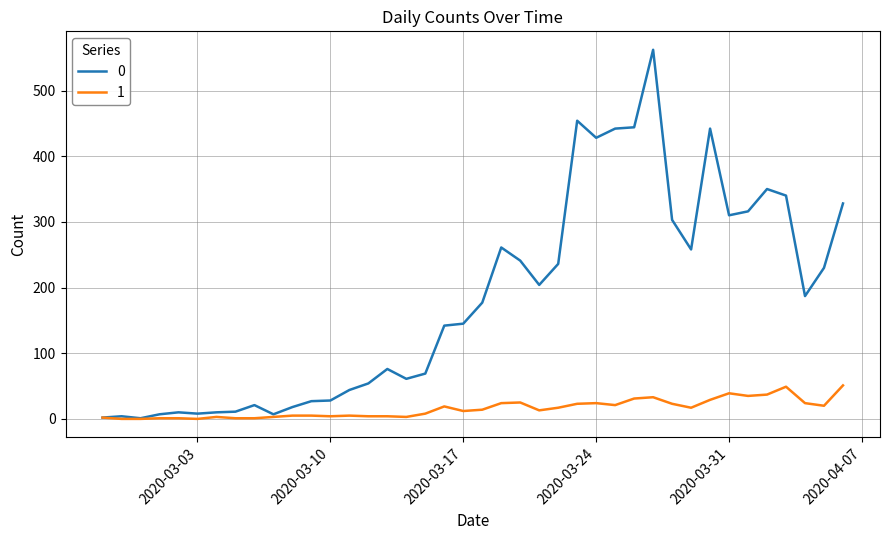

Rank the series by their average value, from lowest to highest.

1, 0